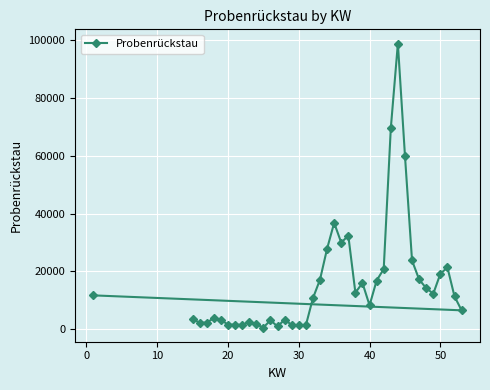

What is the minimum value shown in the chart?

553